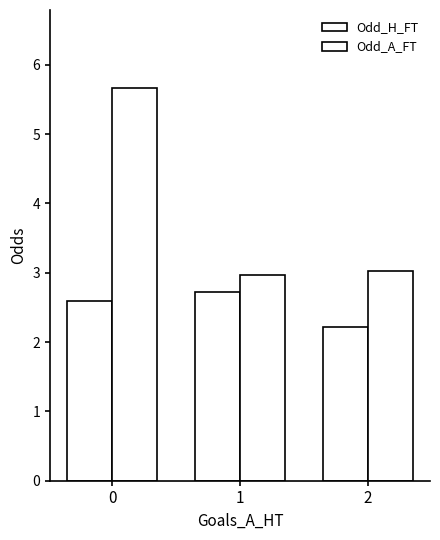

Is it true that Odd_A_FT equals 4.0 at 2?

False